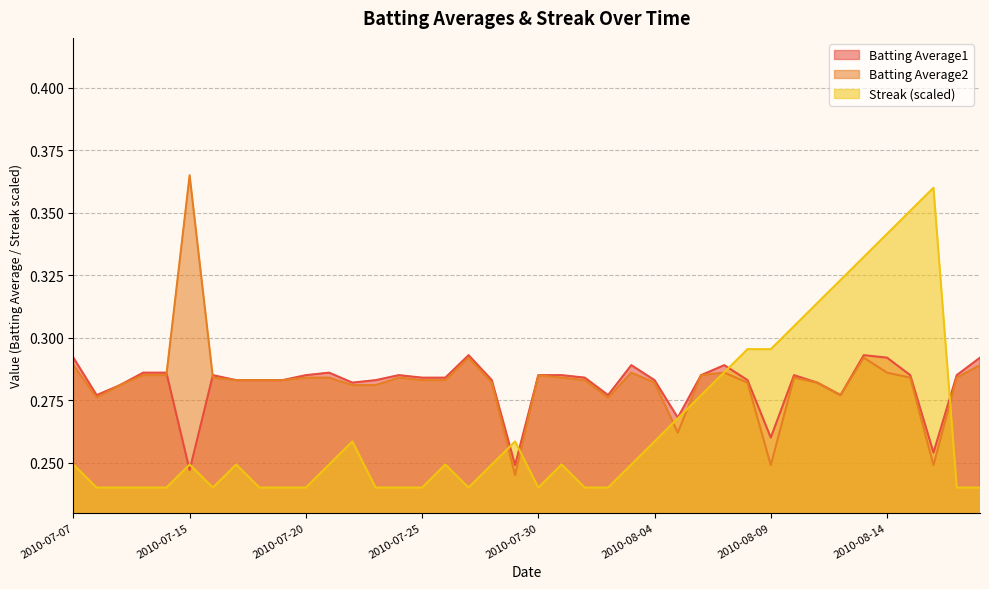

How many lines are shown in the chart?

3